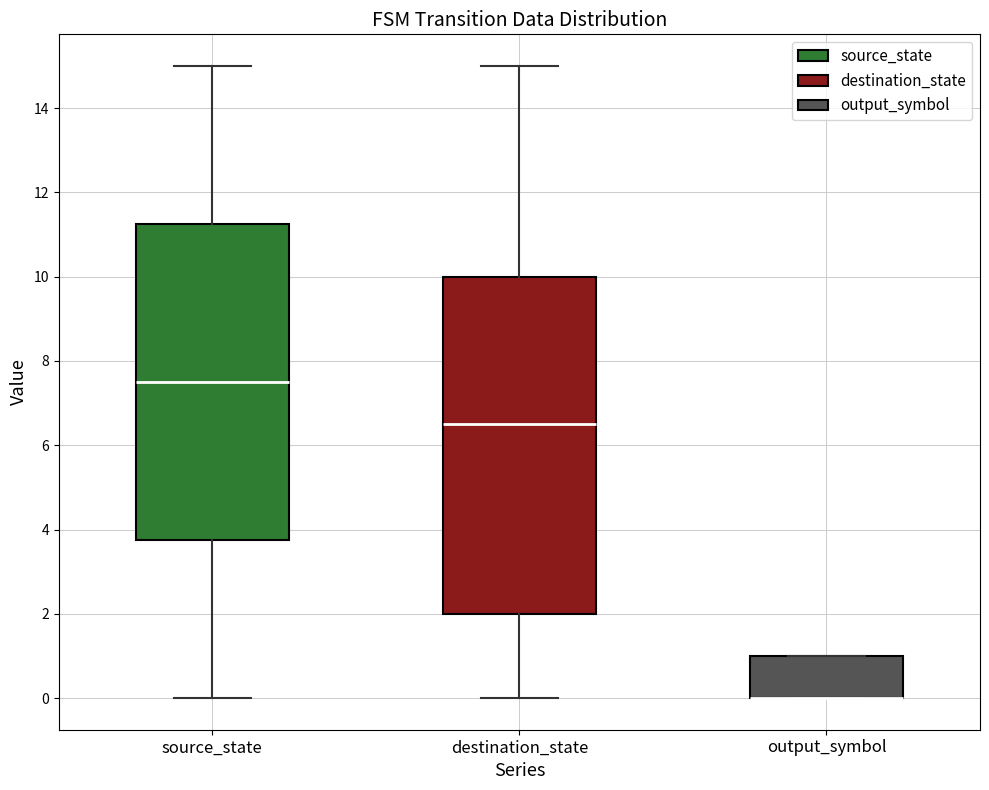

Reading left to right, read every box against the y-axis: the position of its median line, the range the box covers, and the ends of its whiskers. The values are not printed on the chart, so give them approximately, as read against the axis.

source_state: median 7.6, box 3.8 to 11.2, whiskers 0.0 to 15.0
destination_state: median 6.6, box 2.0 to 10.0, whiskers 0.0 to 15.0
output_symbol: median 0.0 (drawn on the box's lower edge), box 0.0 to 1.0, whiskers 0.0 to 1.0